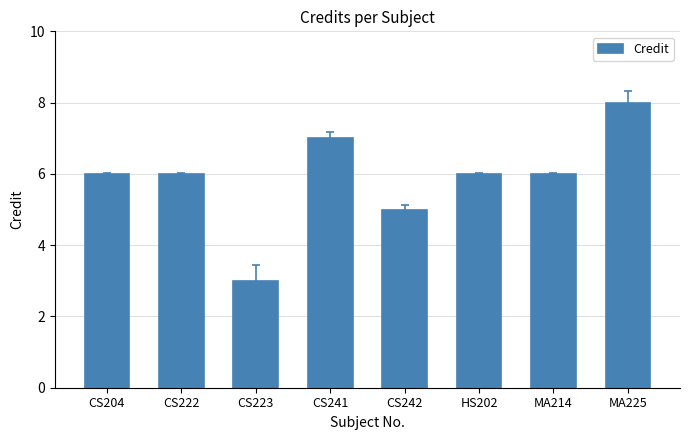

Reading right to left, extract all data points from this chart.

8	6	6	5	7	3	6	6